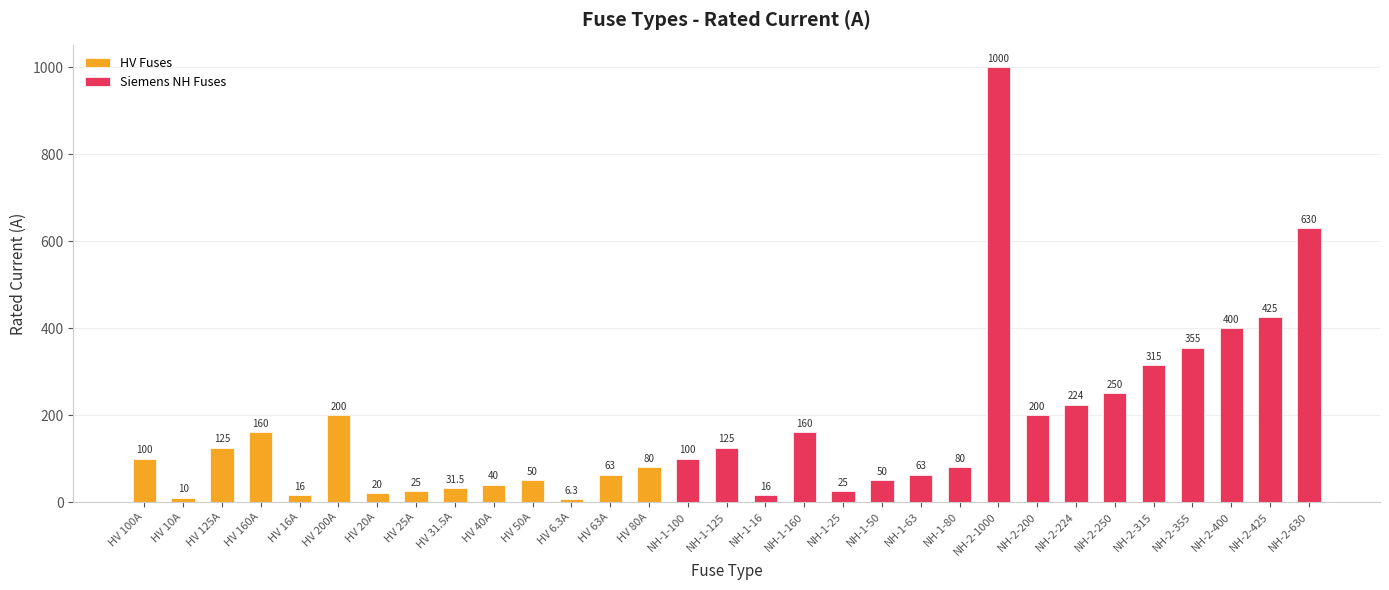

What is the value of the 9th bar from the left?

31.5